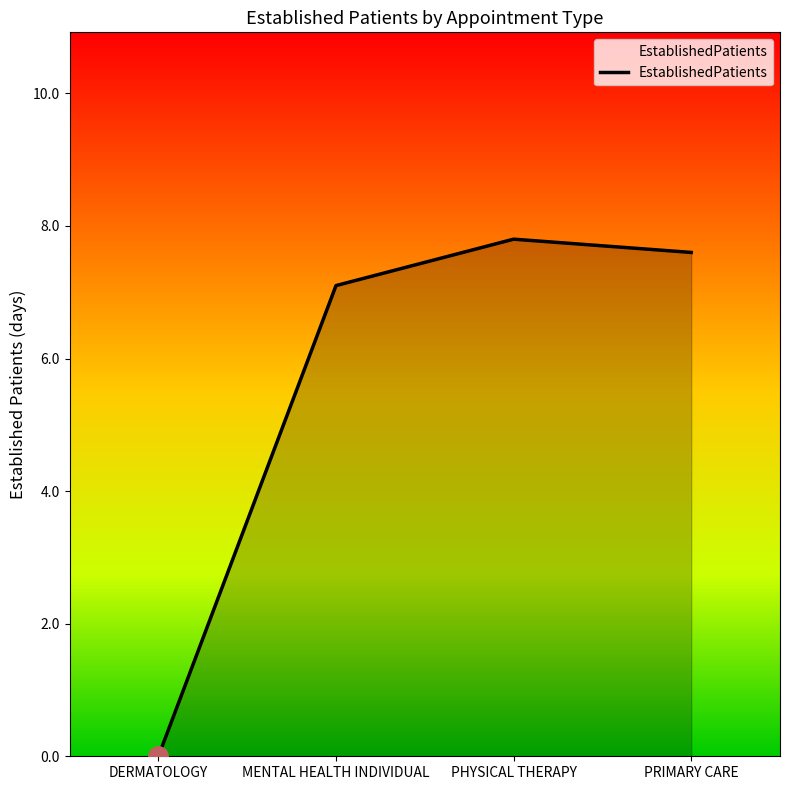

Reading left to right, list all the values displayed in this chart.

DERMATOLOGY=0.0	MENTAL HEALTH INDIVIDUAL=7.1	PHYSICAL THERAPY=7.8	PRIMARY CARE=7.6